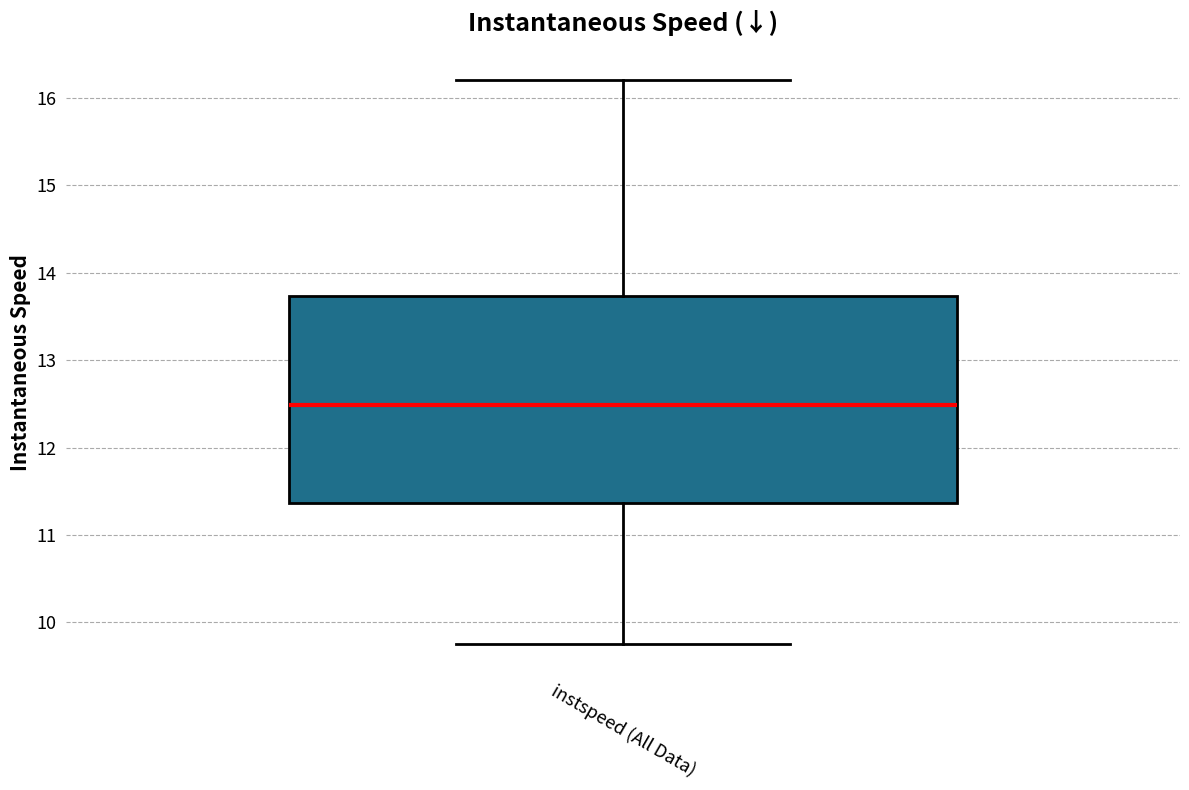

Where does the upper whisker of the box for instspeed (All Data) end on the y-axis? The values are not printed on the chart, so give them approximately, as read against the axis.

16.2